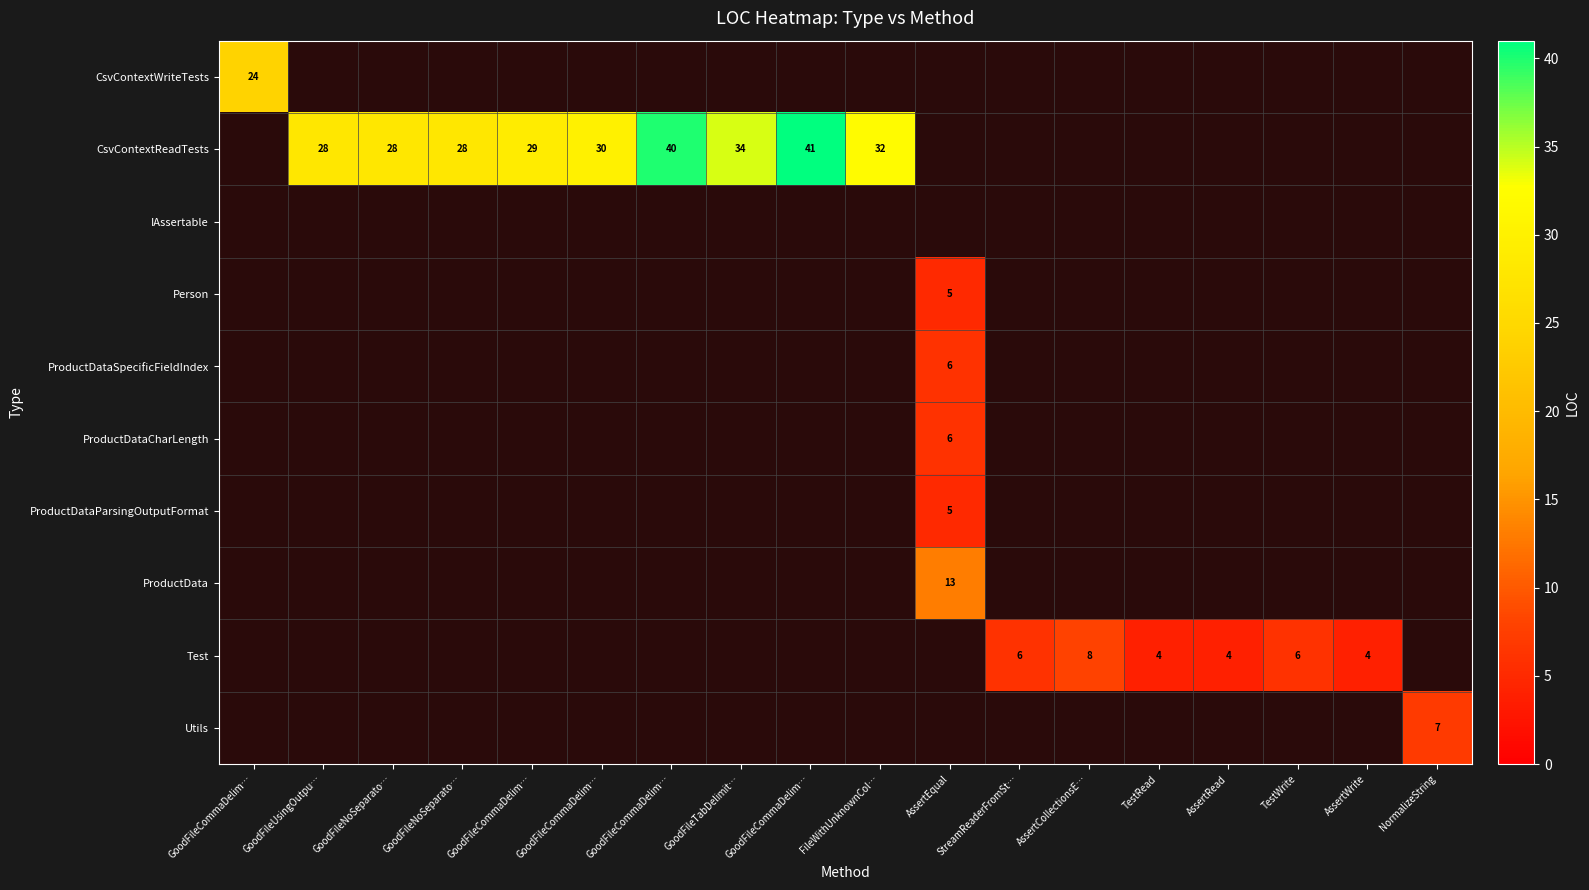

How many values in ProductData are above zero?

1